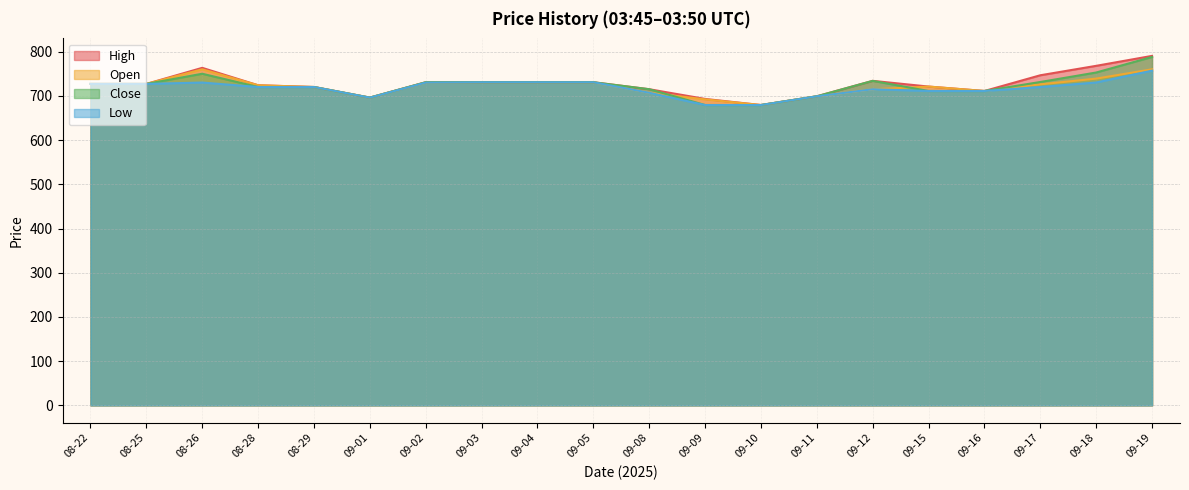

What is the total value across all series at 09-11?

2796.0